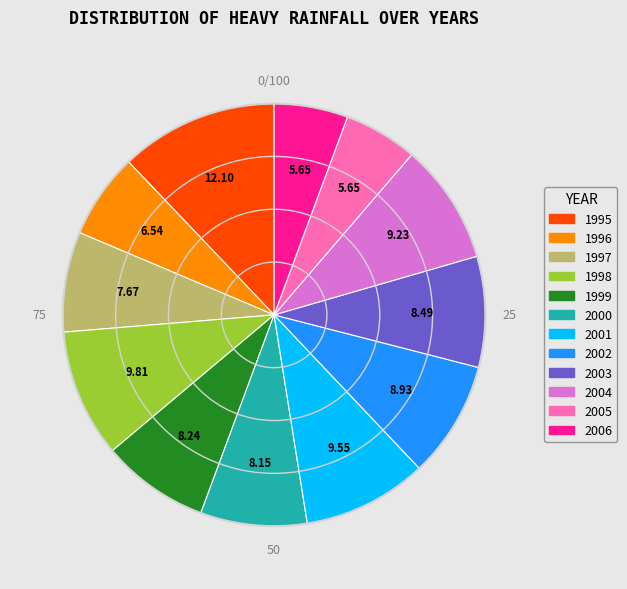

Between 2003 and 1996, which is larger?

2003